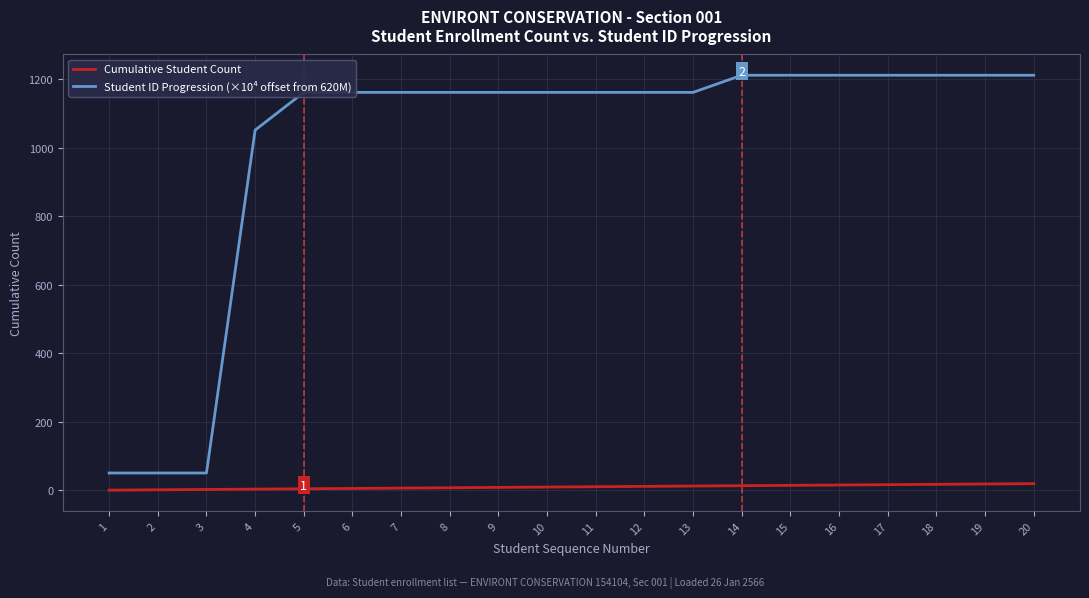

True or false: Cumulative Student Count and Student ID Progression (×10⁴ offset from 620M) intersect in this chart.

False